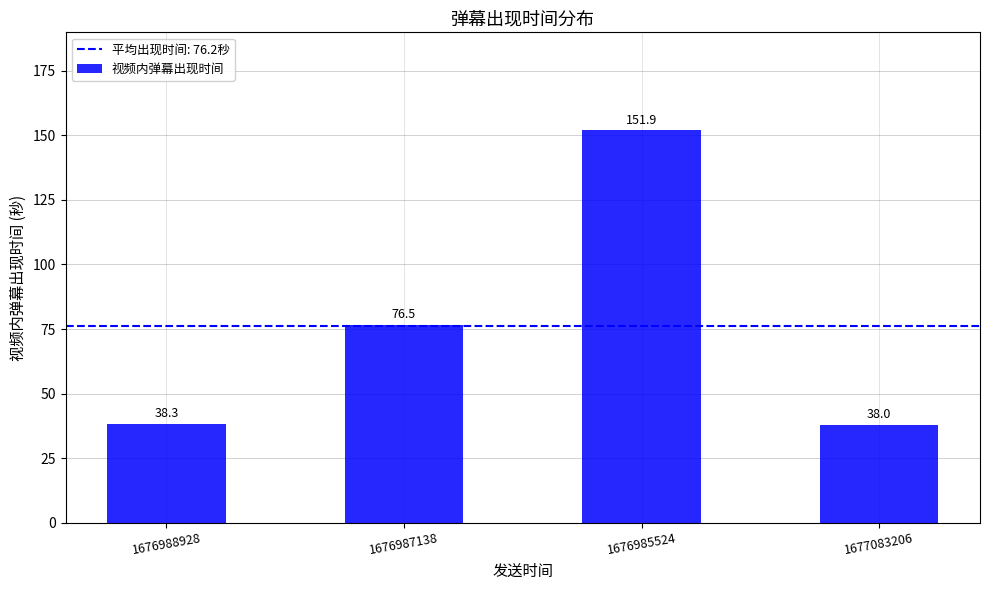

What is the label of the 4th bar from the left?

1677083206